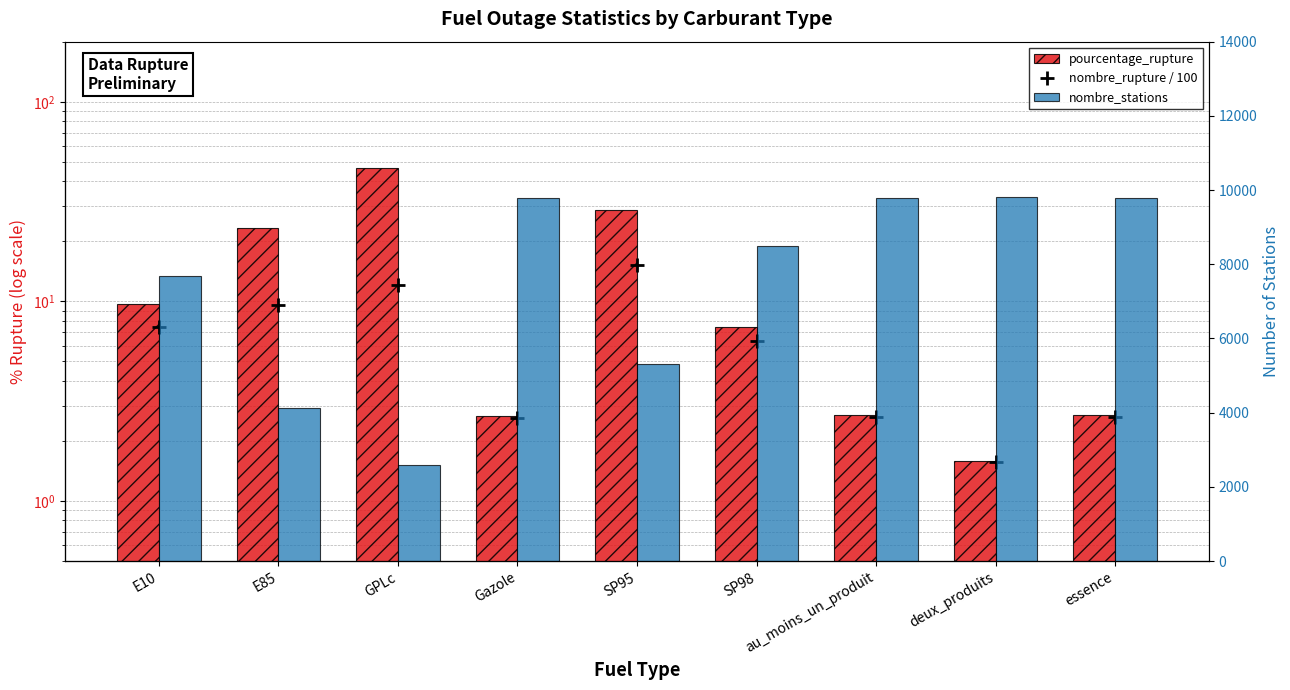

Where is pourcentage_rupture nearest to the value 24?

E85